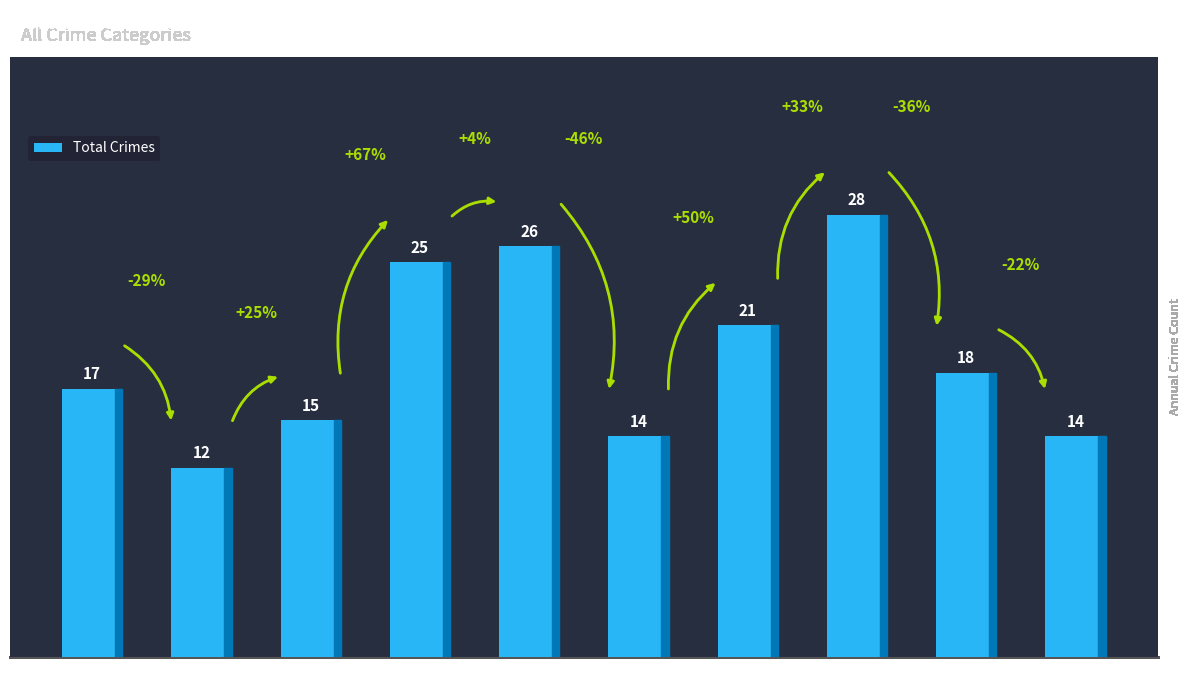

Where is the data nearest to the value 20?

2021